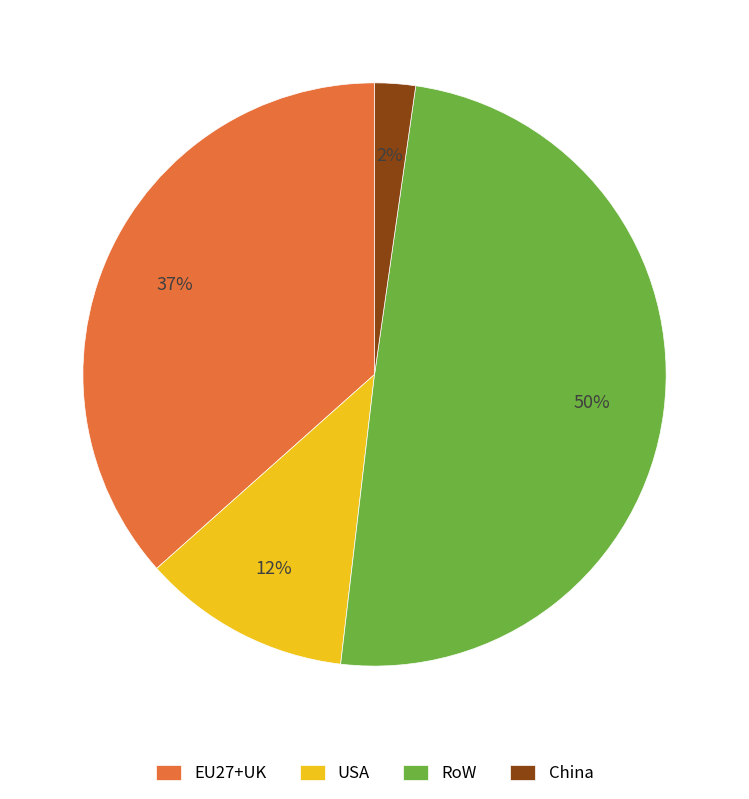

To the nearest percent, what is the average slice percentage?

25%